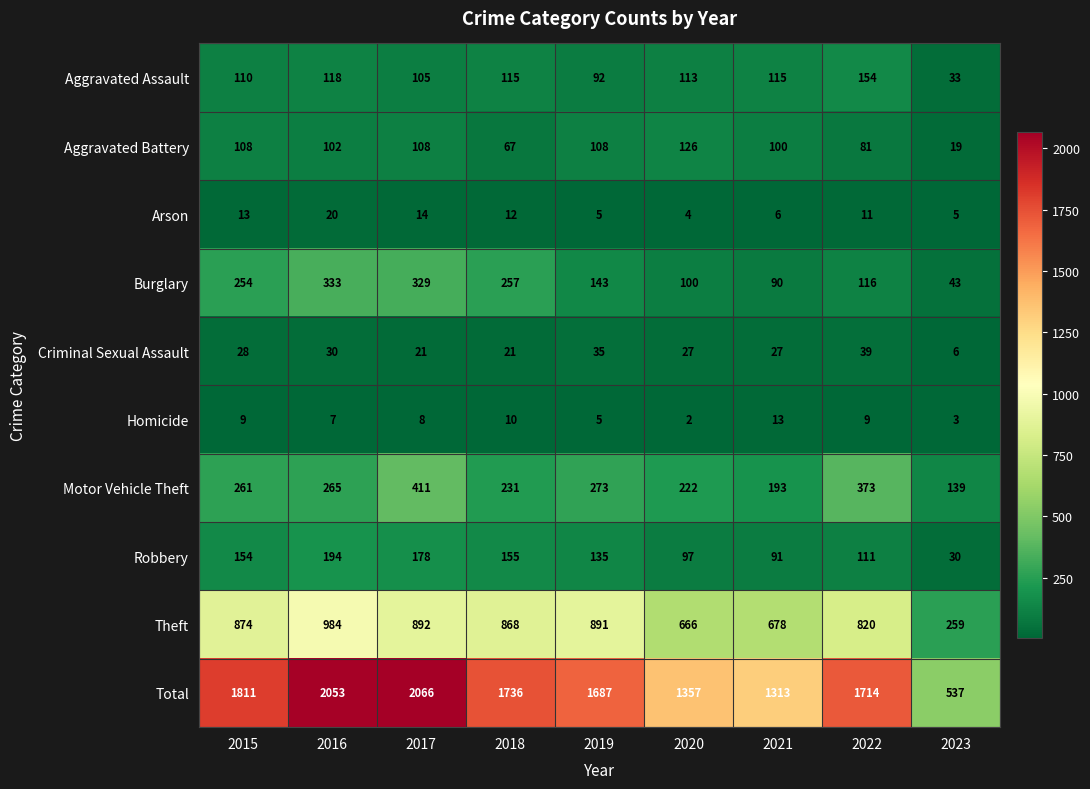

What is the difference between the maximum and minimum values in the Theft series?

725